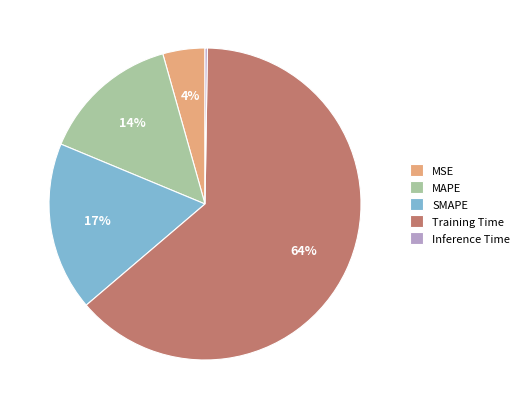

To the nearest percent, what percentage of the pie is MAPE?

14%